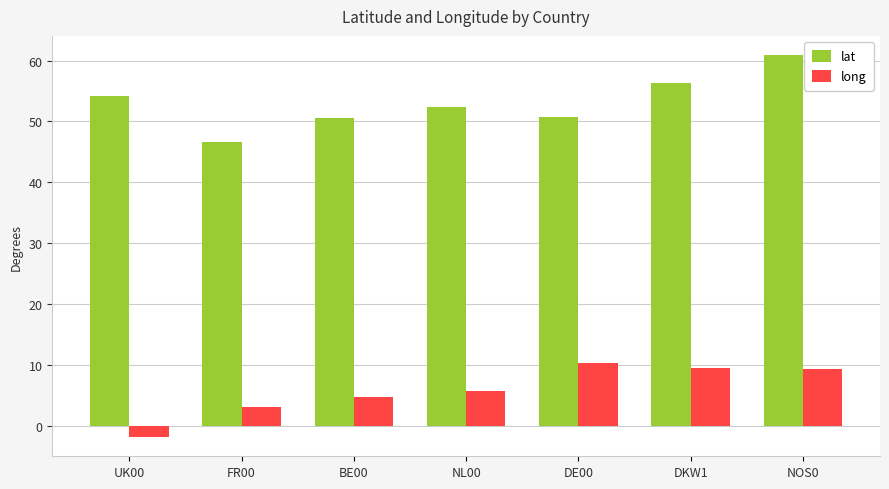

At which category does the chart reach its minimum across all series?

UK00